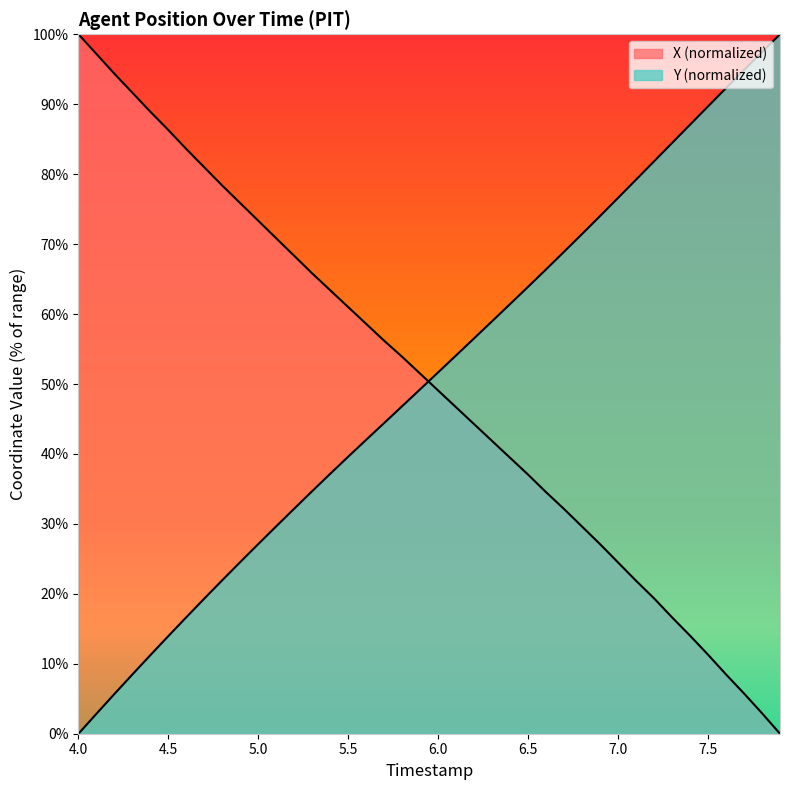

Count the number of data series in this chart.

2